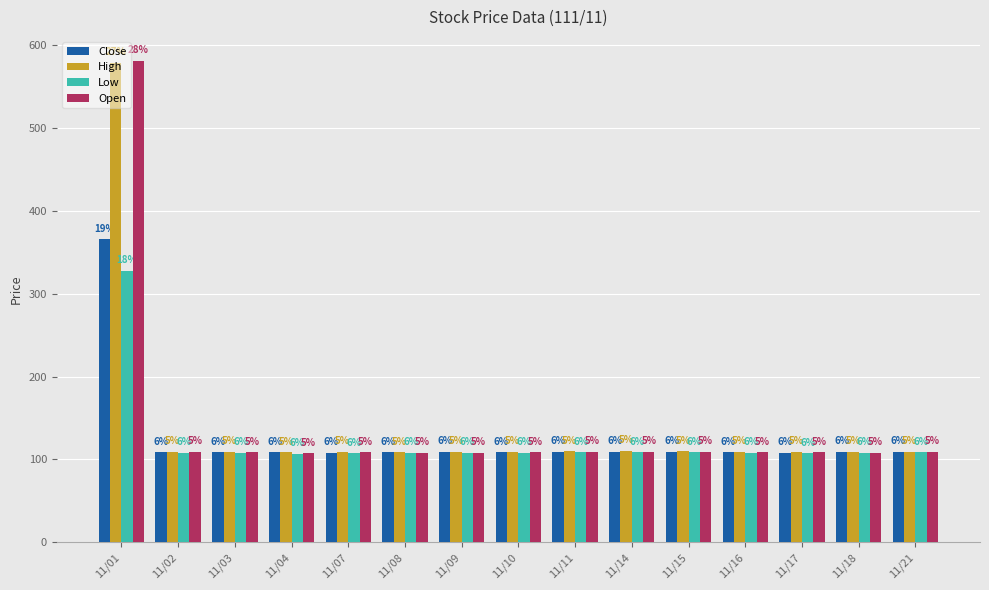

What is the value of the High bar at the 15th from the left?

109.5